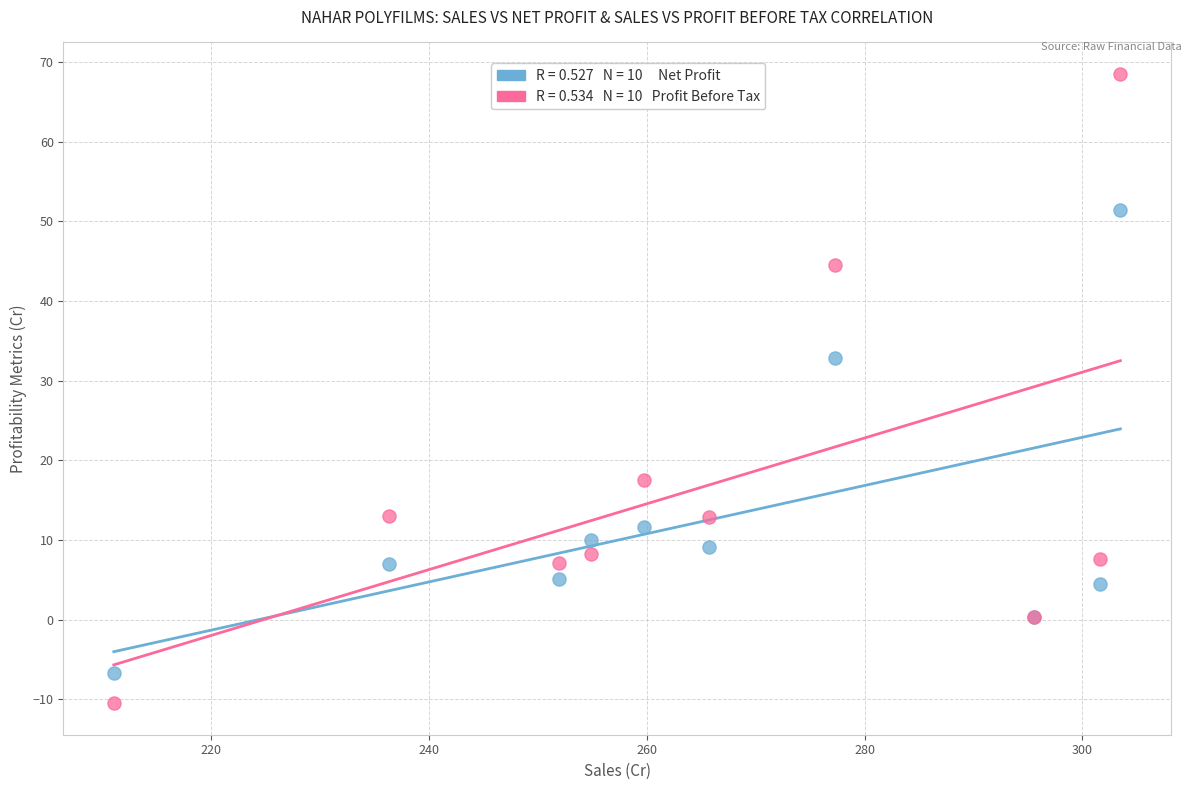

Across all series, what Y value is closest to 29?

32.9